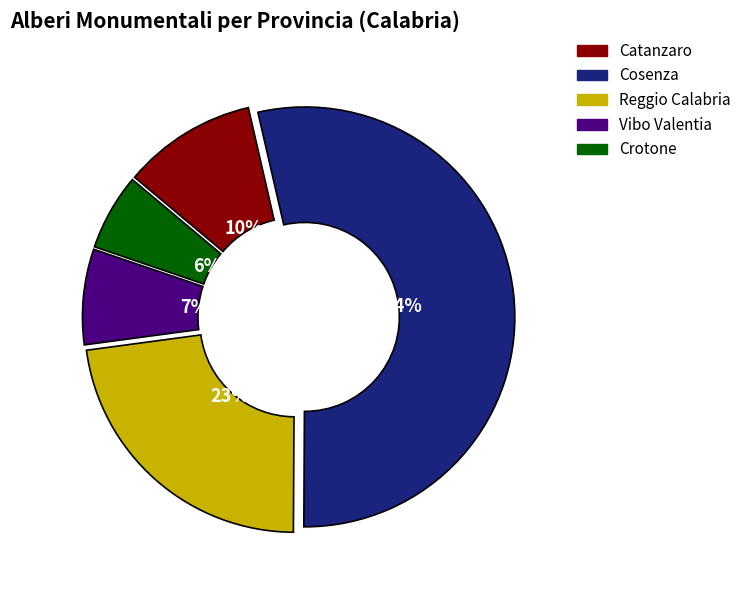

To the nearest percent, what is the combined percentage of Cosenza and Vibo Valentia?

61%